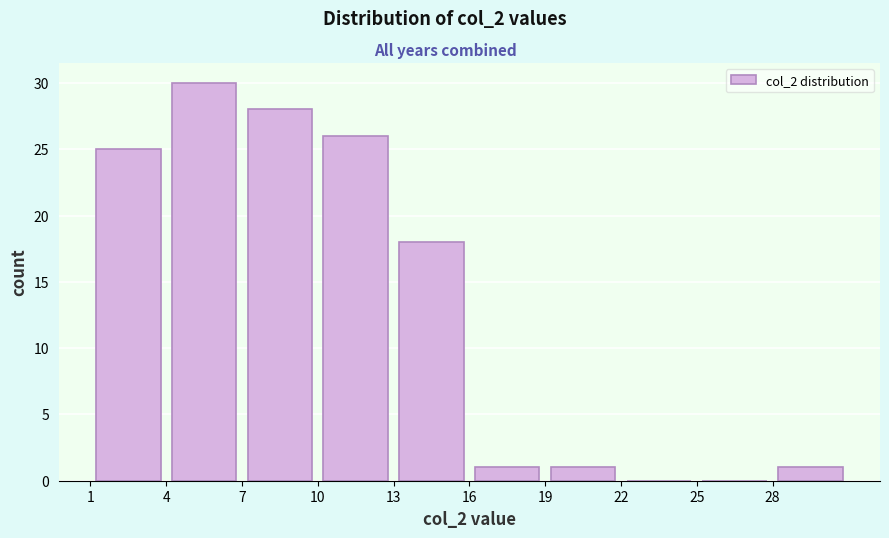

Reading left to right, transcribe this chart: for each bar, give the range it covers on the x-axis and its height. The values are not printed on the chart, so give them approximately, as read against the axis.

1 to 4: 25
4 to 7: 30
7 to 10: 28
10 to 13: 26
13 to 16: 18
16 to 19: 1
19 to 22: 1
22 to 25: 0
25 to 28: 0
28 to 31: 1